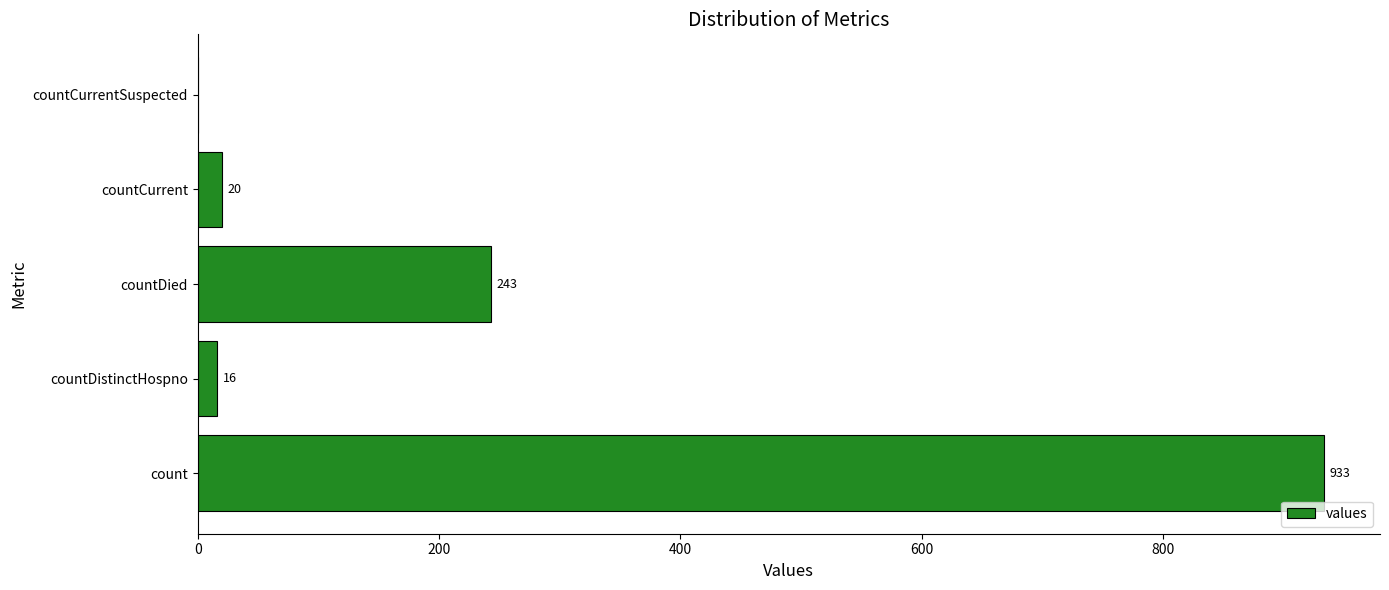

How many series are shown in this chart?

1